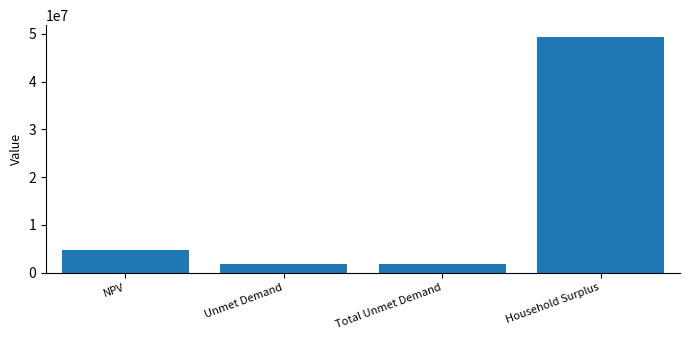

What is the label of the 1st bar from the left?

NPV